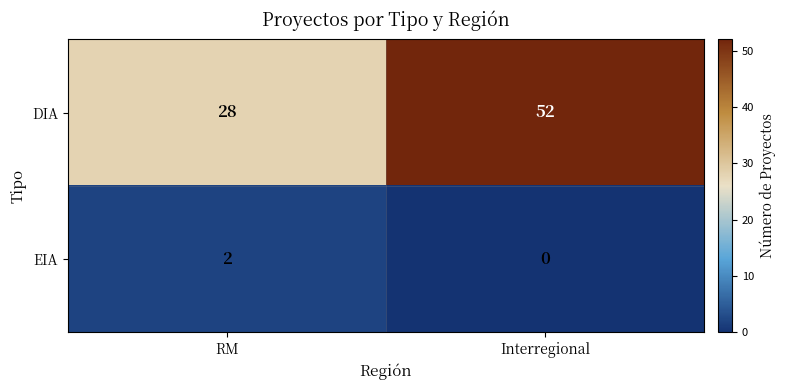

How many series are shown in this chart?

2